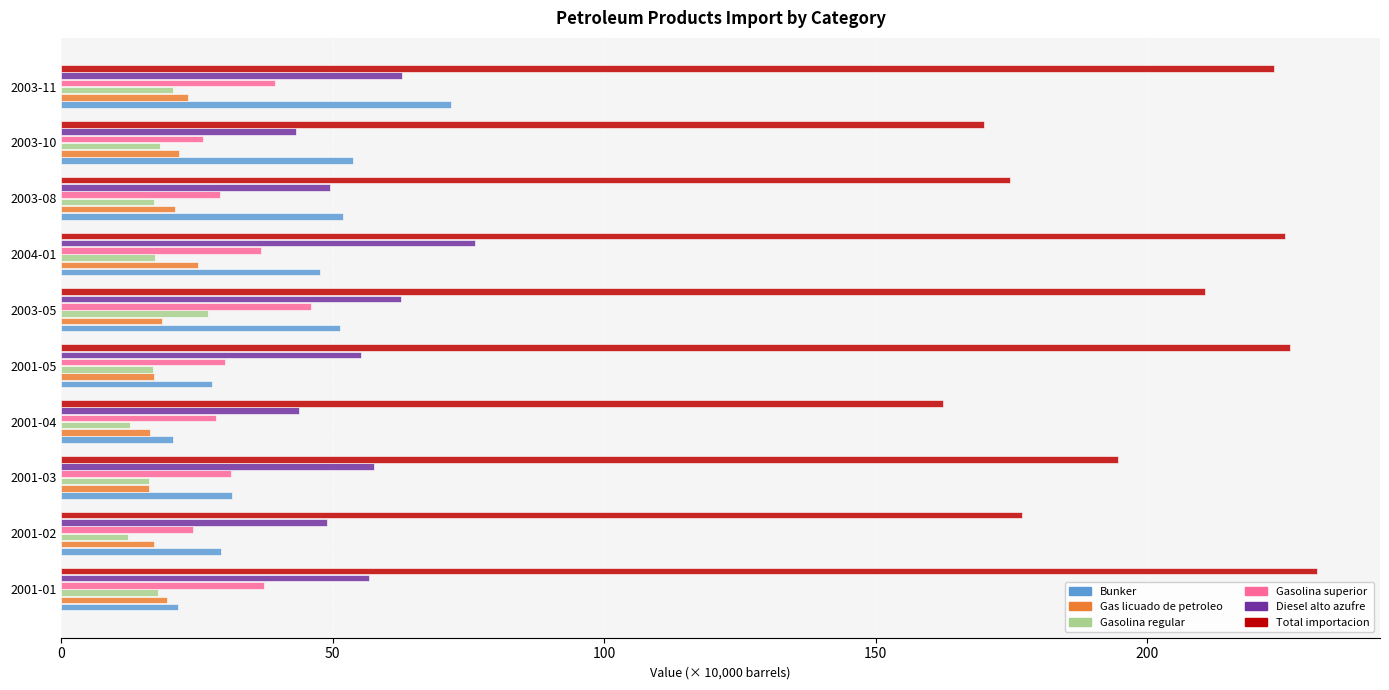

What is the sum of all Gas licuado de petroleo values?

195.6